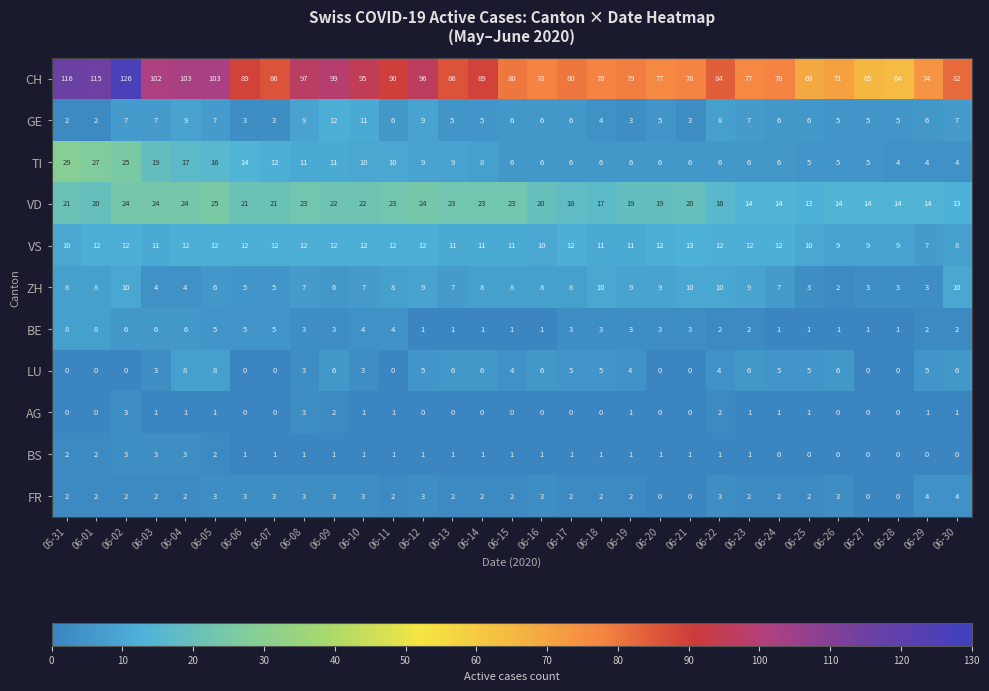

Which series has the widest spread of values?

CH